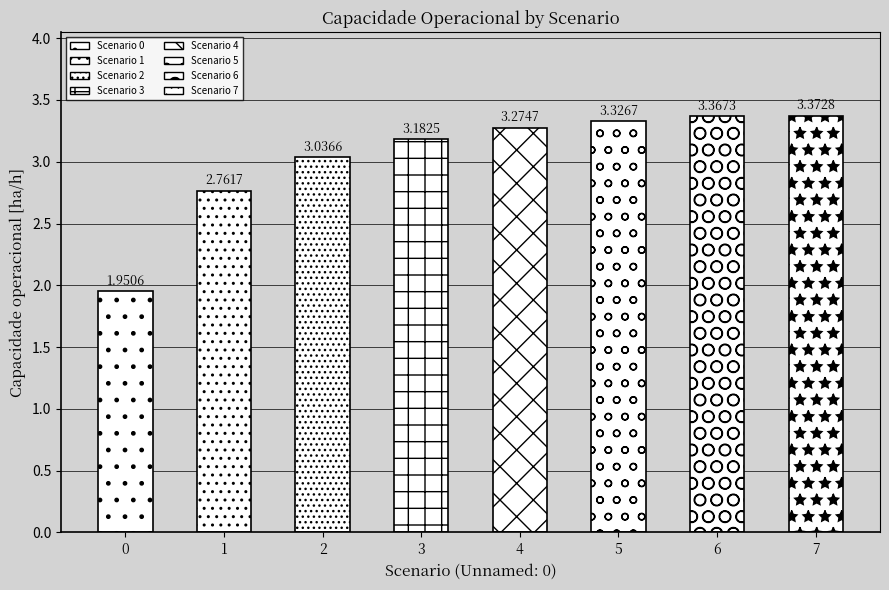

The value at 2 is 3.0. True or false?

True